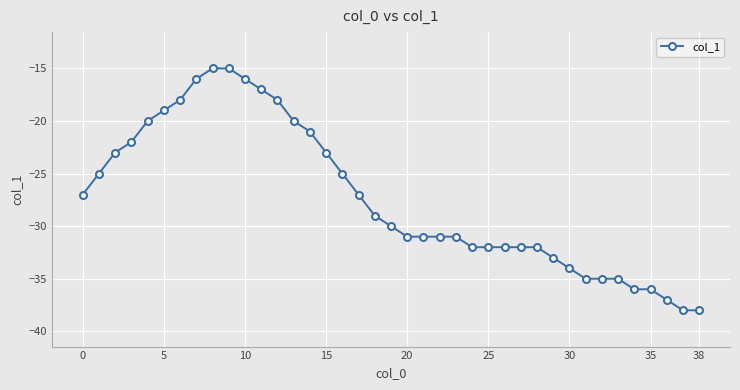

What is the minimum value shown in the chart?

-38